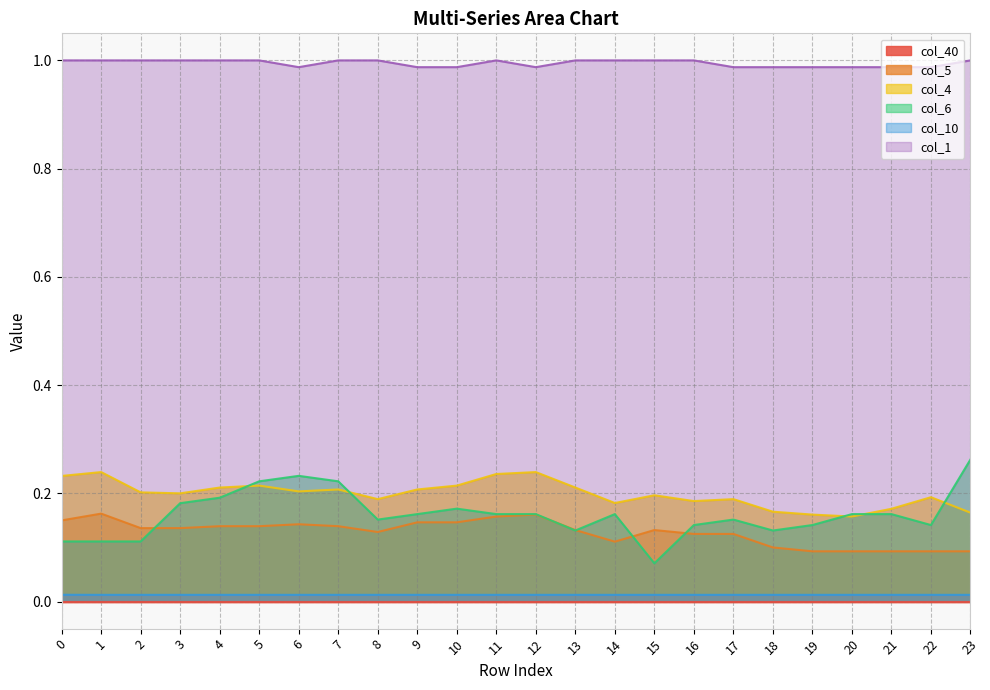

Rank the categories by col_5 value from lowest to highest.

19, 20, 21, 22, 23, 18, 14, 16, 17, 8, 13, 15, 2, 3, 4, 5, 7, 6, 9, 10, 0, 11, 12, 1